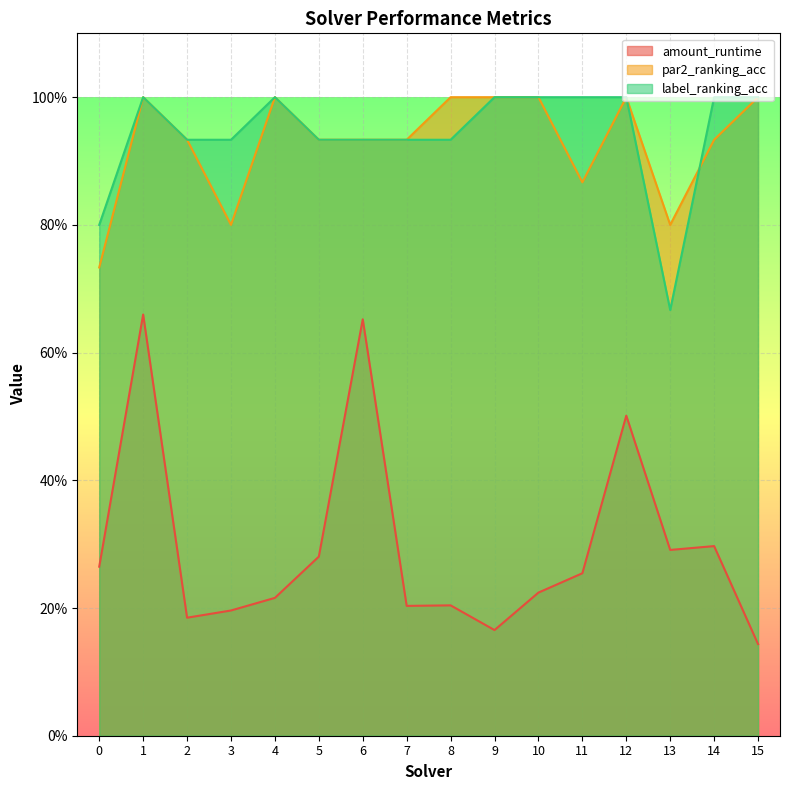

Reading left to right, extract all data points from this chart.

amount_runtime: 0.3	0.7	0.2	0.2	0.2	0.3	0.7	0.2	0.2	0.2	0.2	0.3	0.5	0.3	0.3	0.1
par2_ranking_acc: 0.7	1.0	0.9	0.8	1.0	0.9	0.9	0.9	1.0	1.0	1.0	0.9	1.0	0.8	0.9	1.0
label_ranking_acc: 0.8	1.0	0.9	0.9	1.0	0.9	0.9	0.9	0.9	1.0	1.0	1.0	1.0	0.7	1.0	1.0